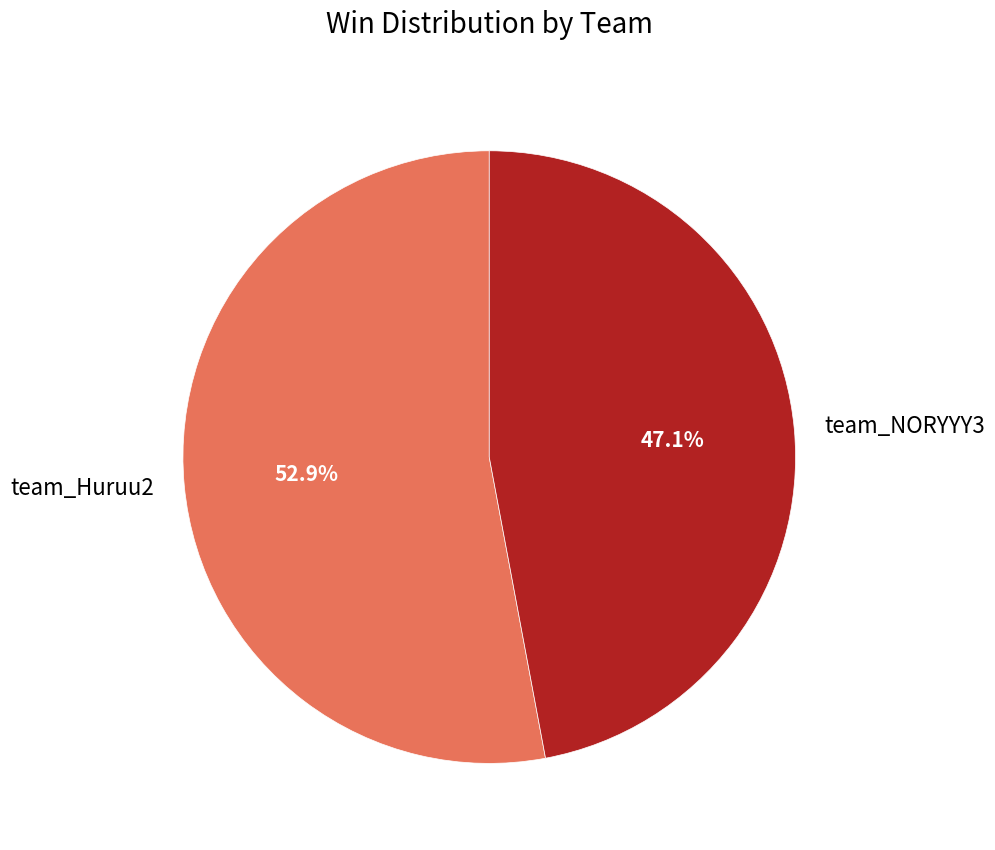

What percentage is the team_NORYYY3 slice, to the nearest percent?

47%